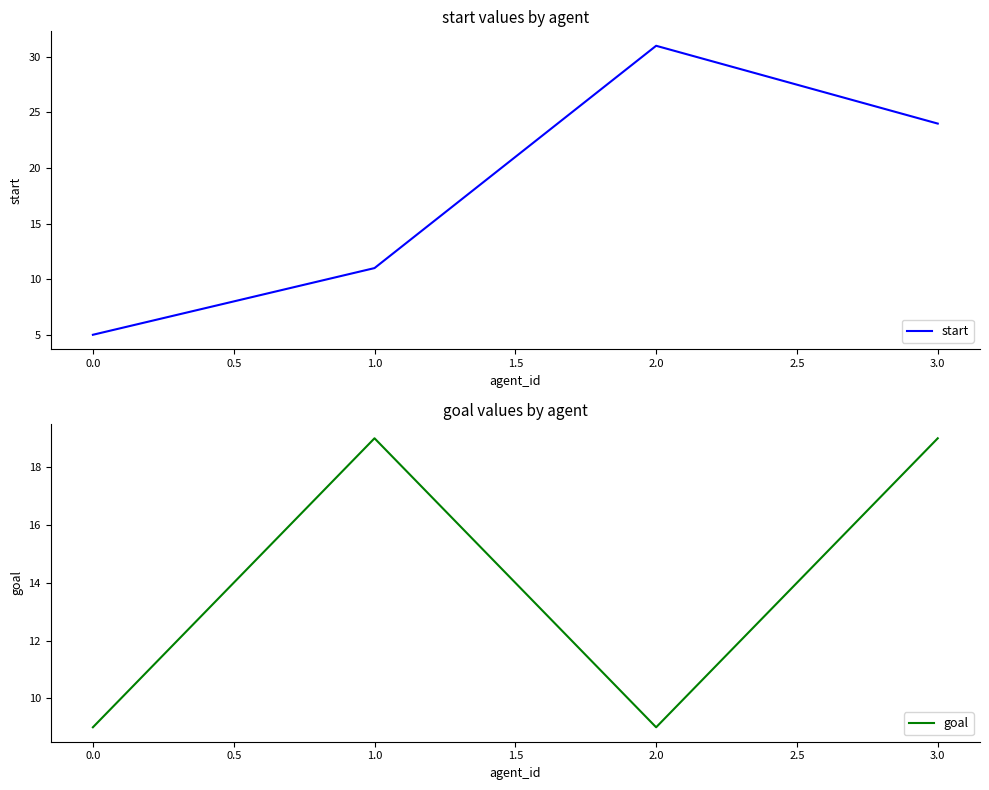

True or false: goal has a value of 3 at 2.0.

False